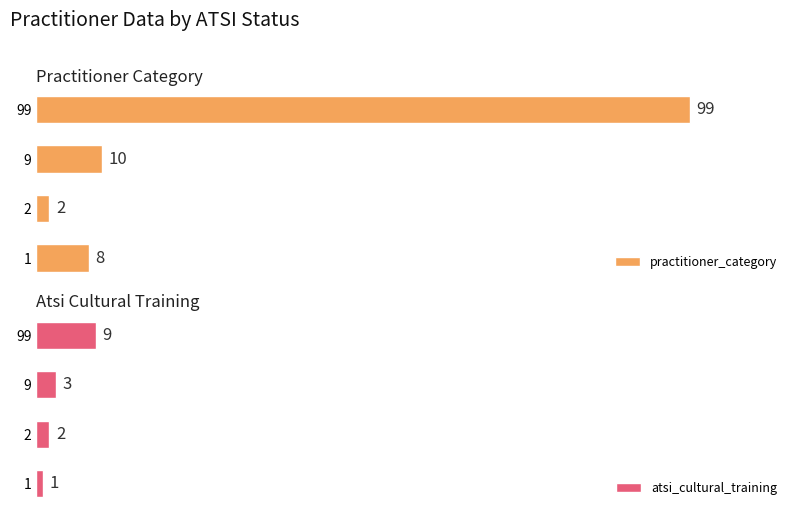

Rank the categories by practitioner_category value from highest to lowest.

99, 9, 1, 2